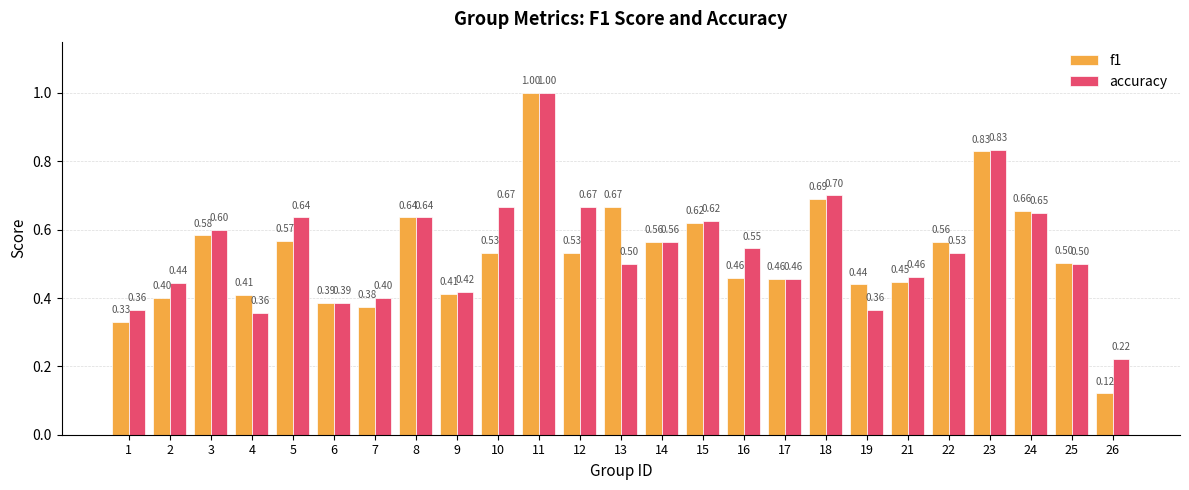

What is the sum of the f1 values at 24 and 5?

1.2